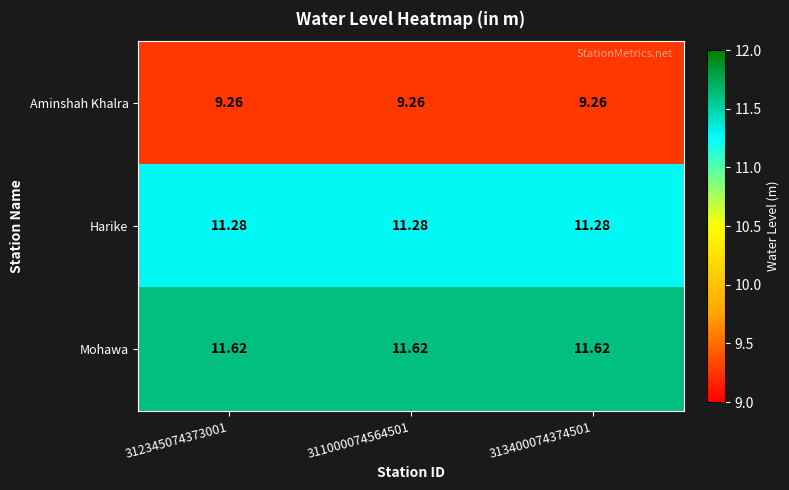

What is the minimum value shown in the chart?

9.3